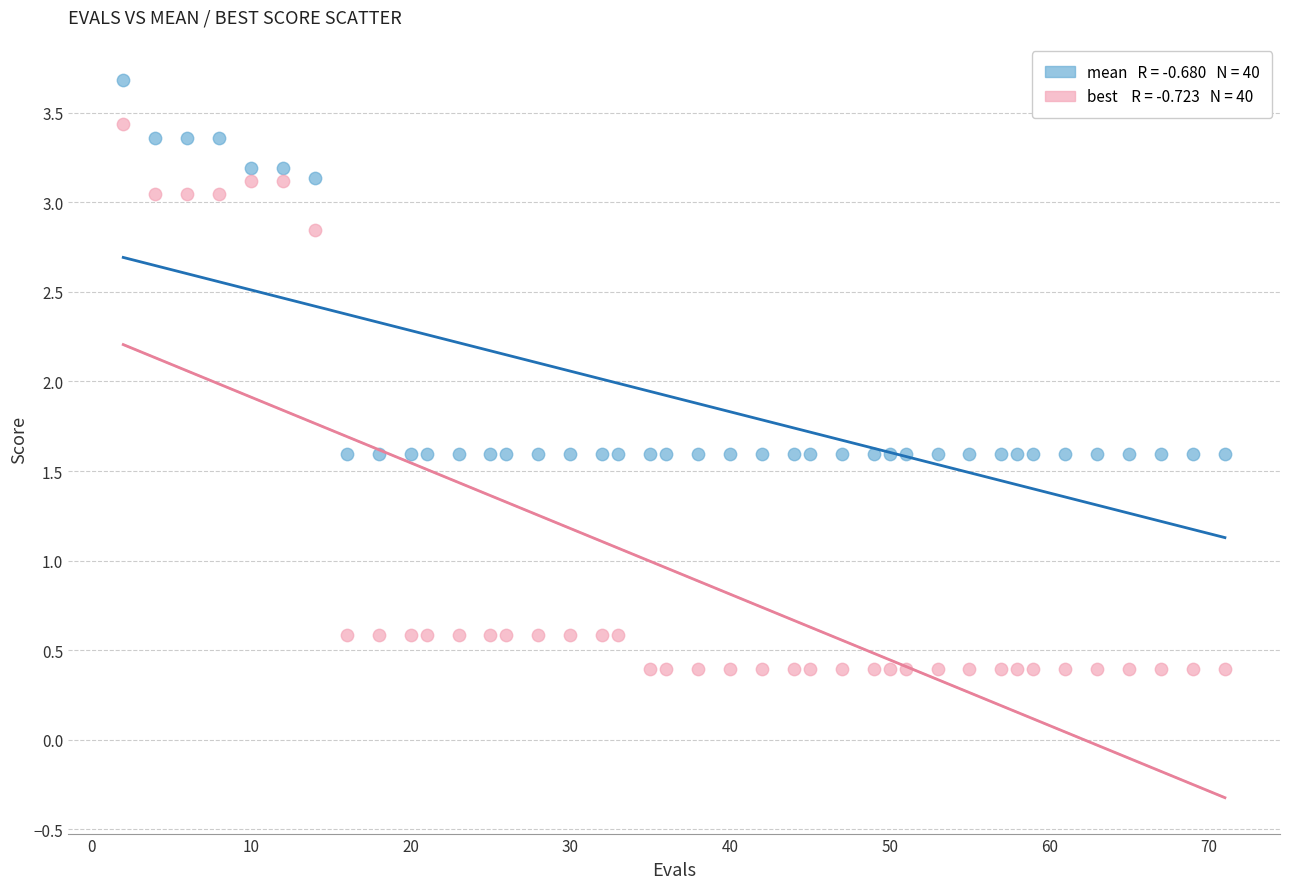

Across all data points, what is the range of X values (max minus min)?

69.0